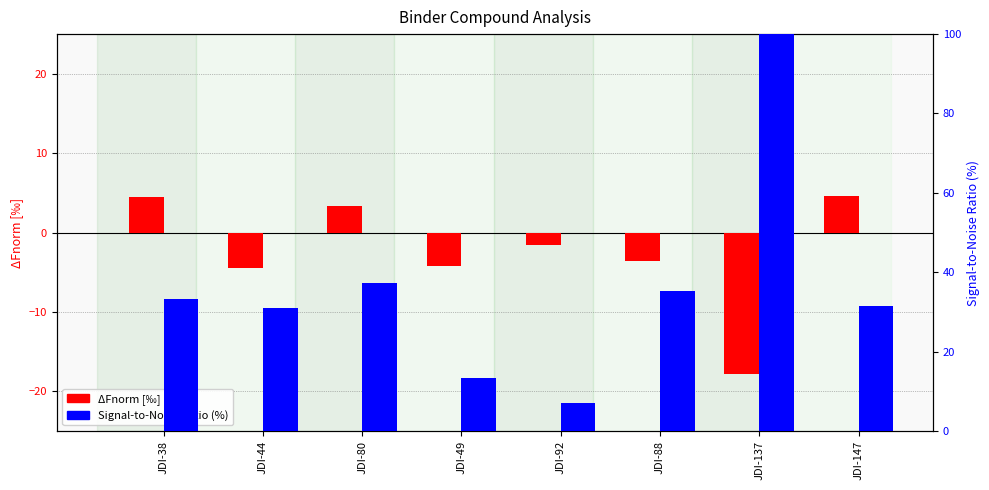

Rank the series at JDI-49 from highest to lowest value.

Signal-to-Noise Ratio (%), ΔFnorm [‰]